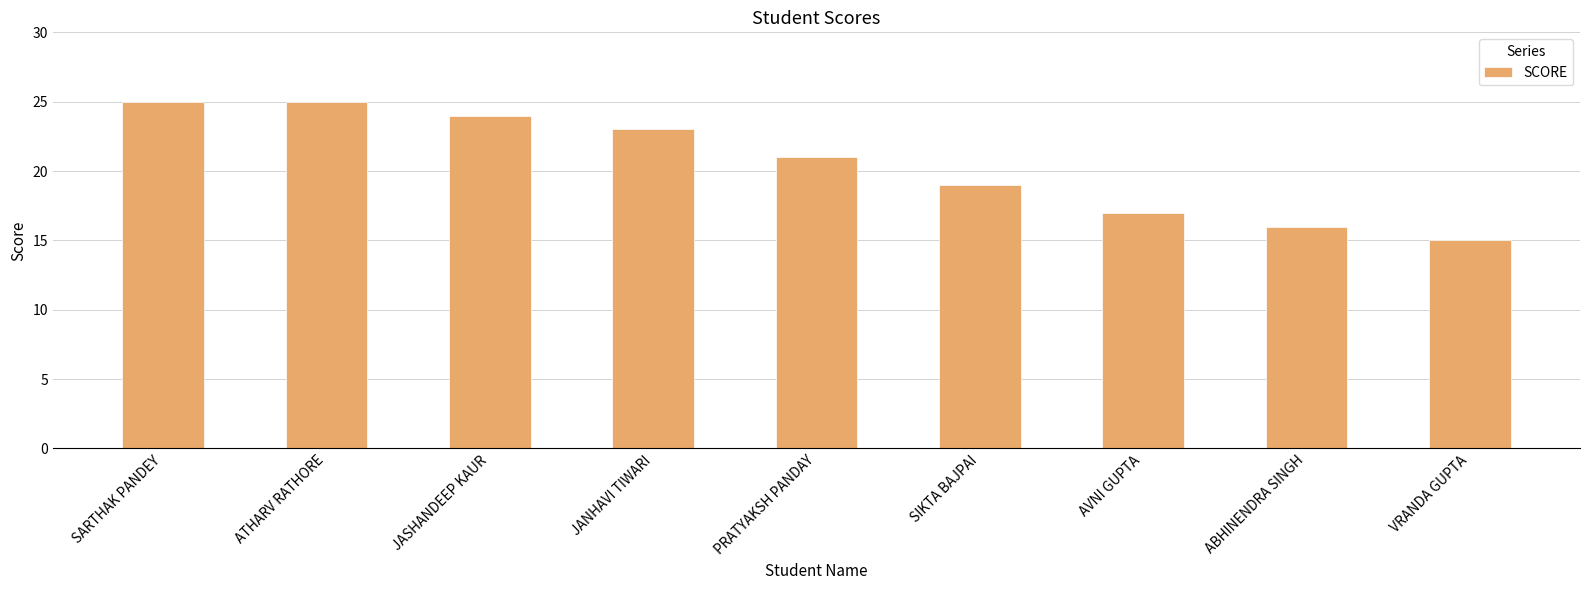

The chart shows a value of 19 at SIKTA BAJPAI. True or false?

True